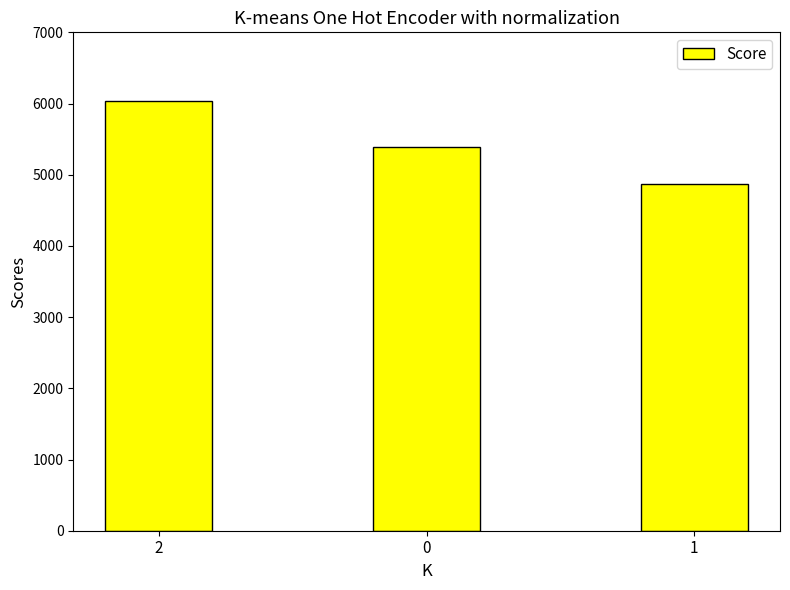

How many bars are there in total?

3